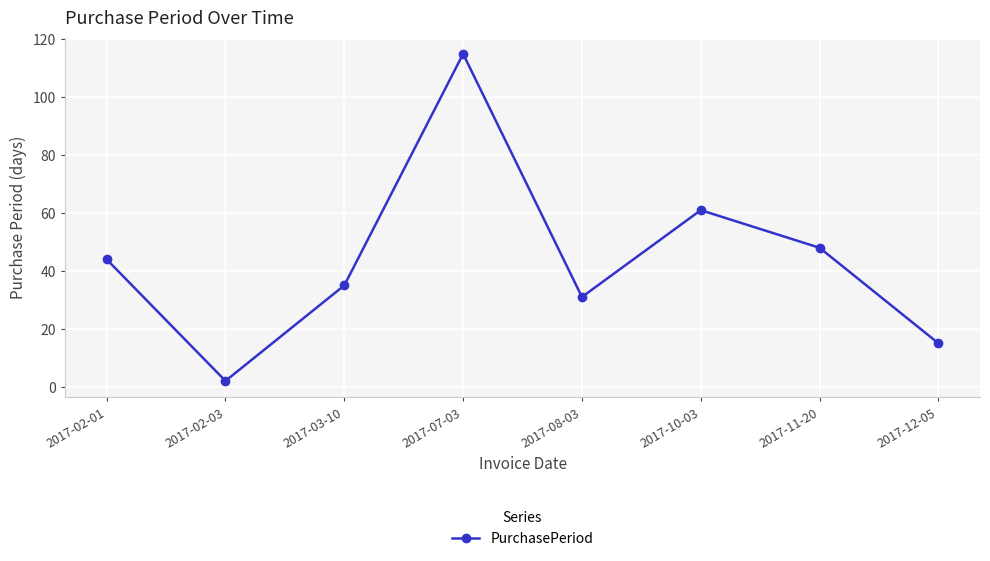

How many series are shown in this chart?

1